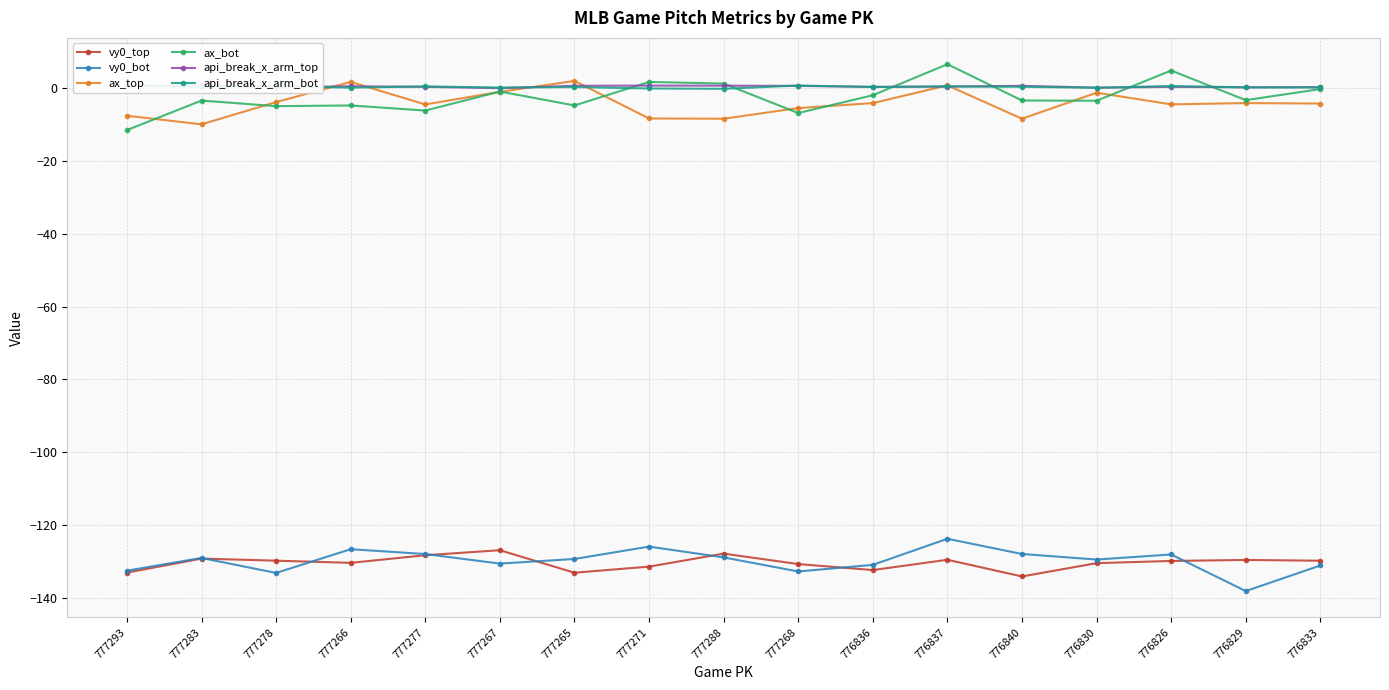

At which category does the chart reach its peak across all series?

776837